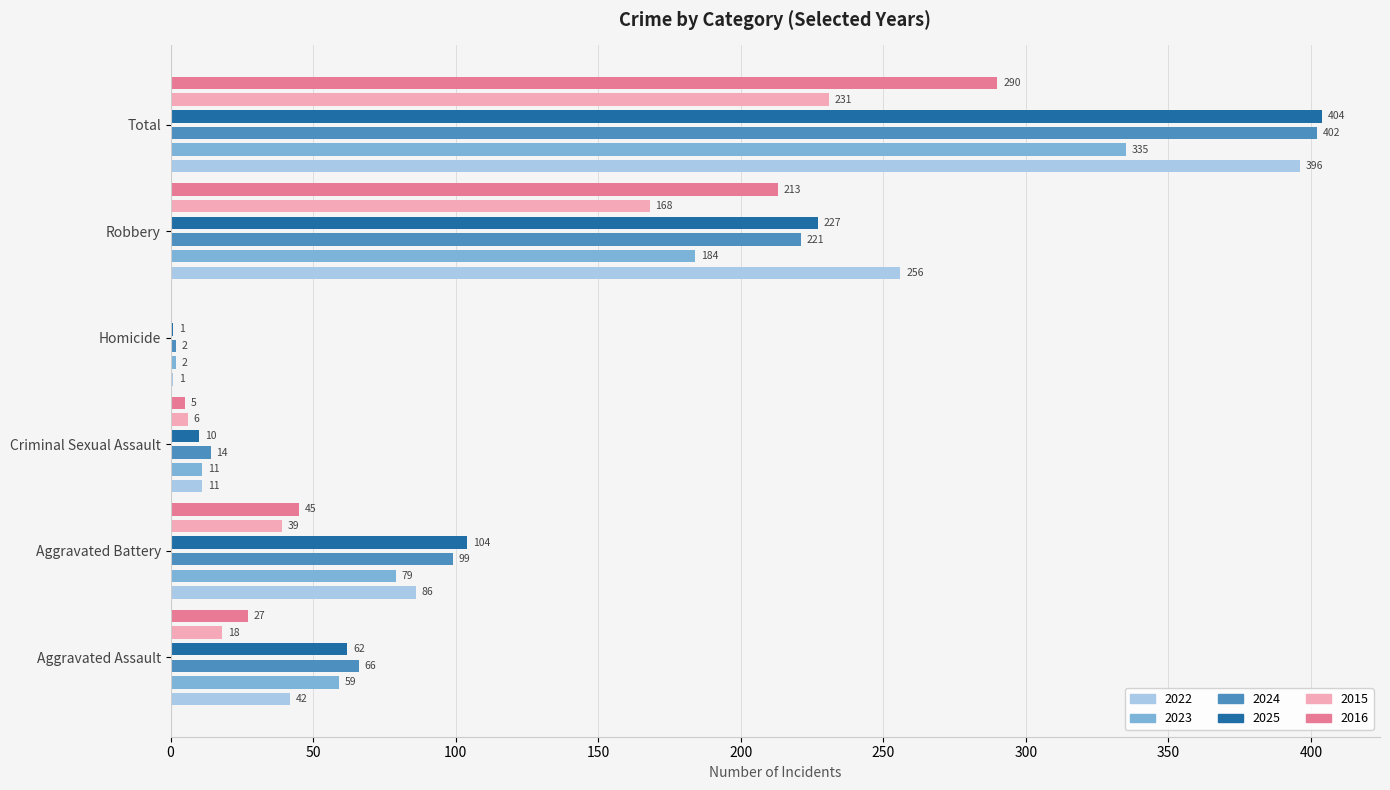

At Criminal Sexual Assault, list the series in order from smallest to largest.

2016, 2015, 2025, 2022, 2023, 2024